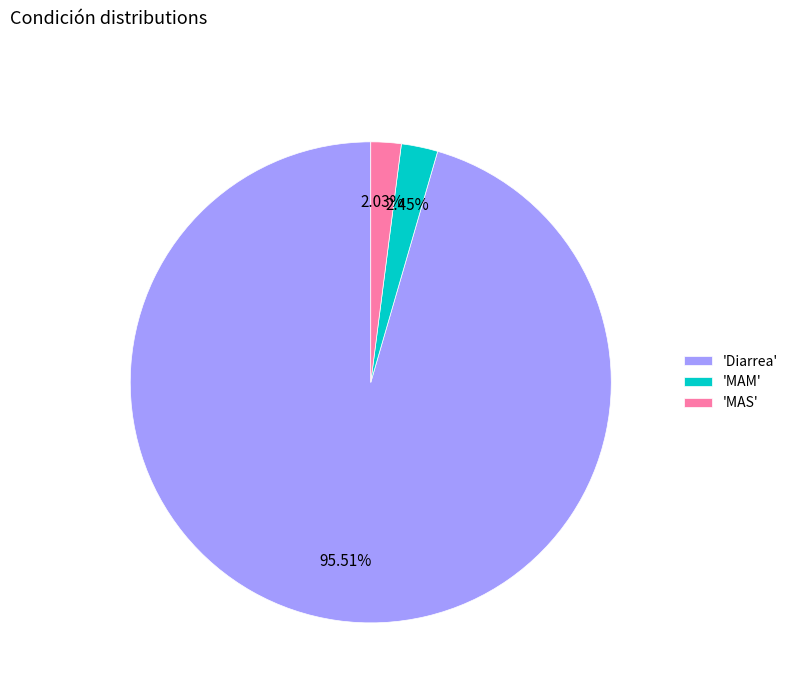

How many slices are in this pie chart?

3